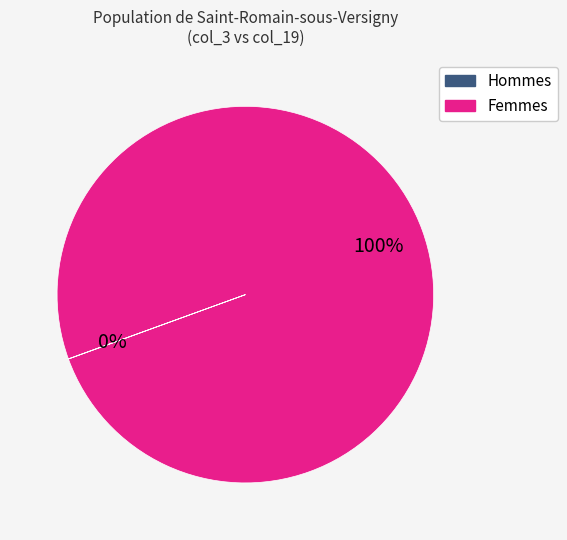

Is there a majority slice in this chart?

Yes